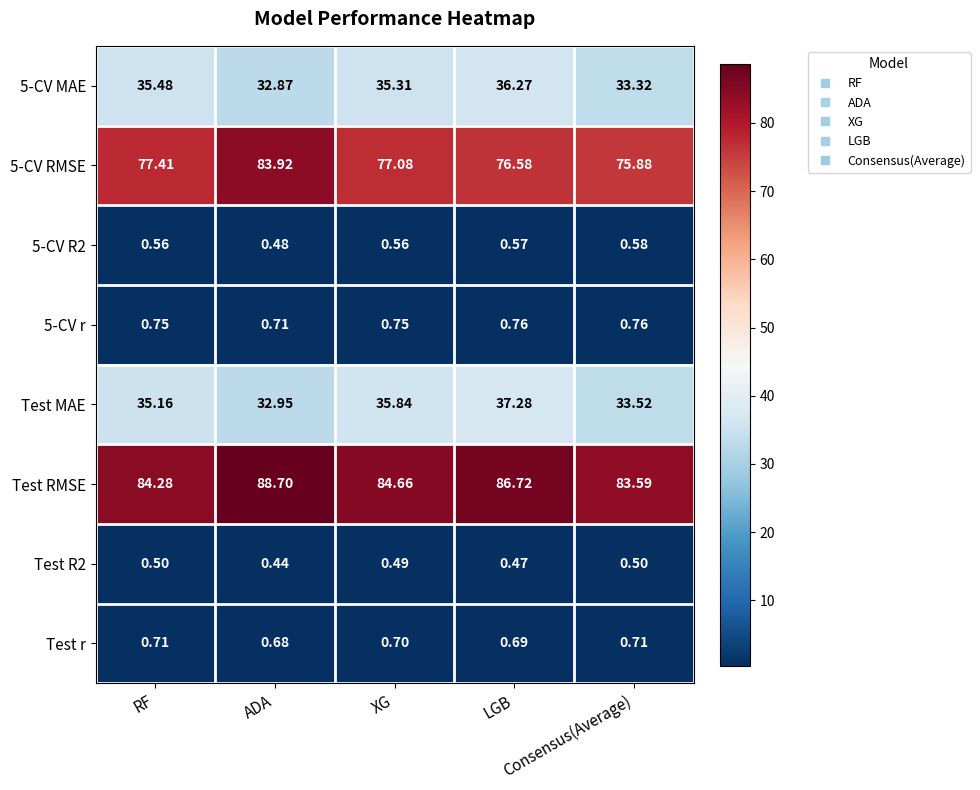

Which series has the largest total across all categories?

Test RMSE